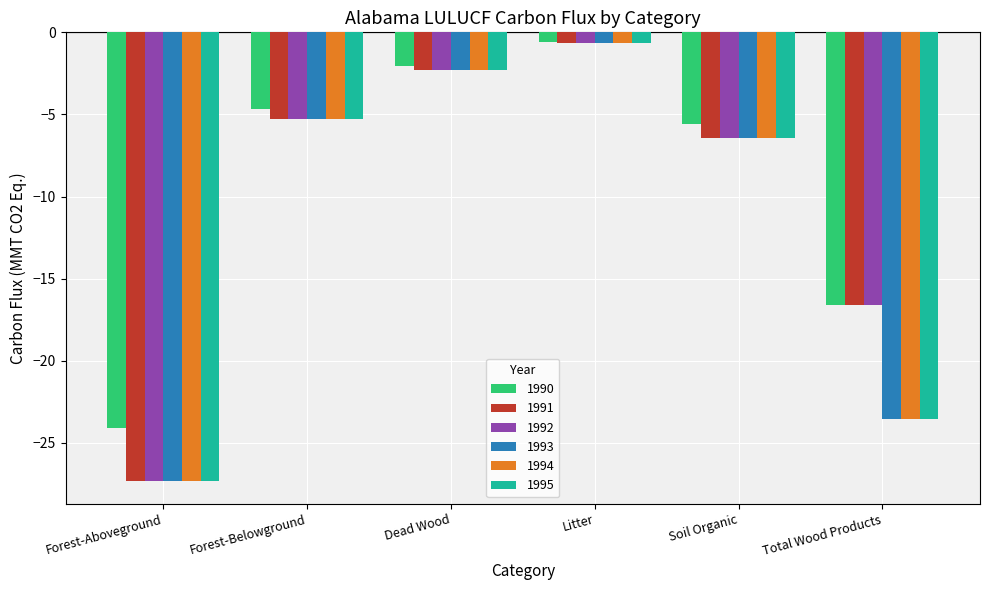

True or false: 1992 has a value of -1.2 at Dead Wood.

False